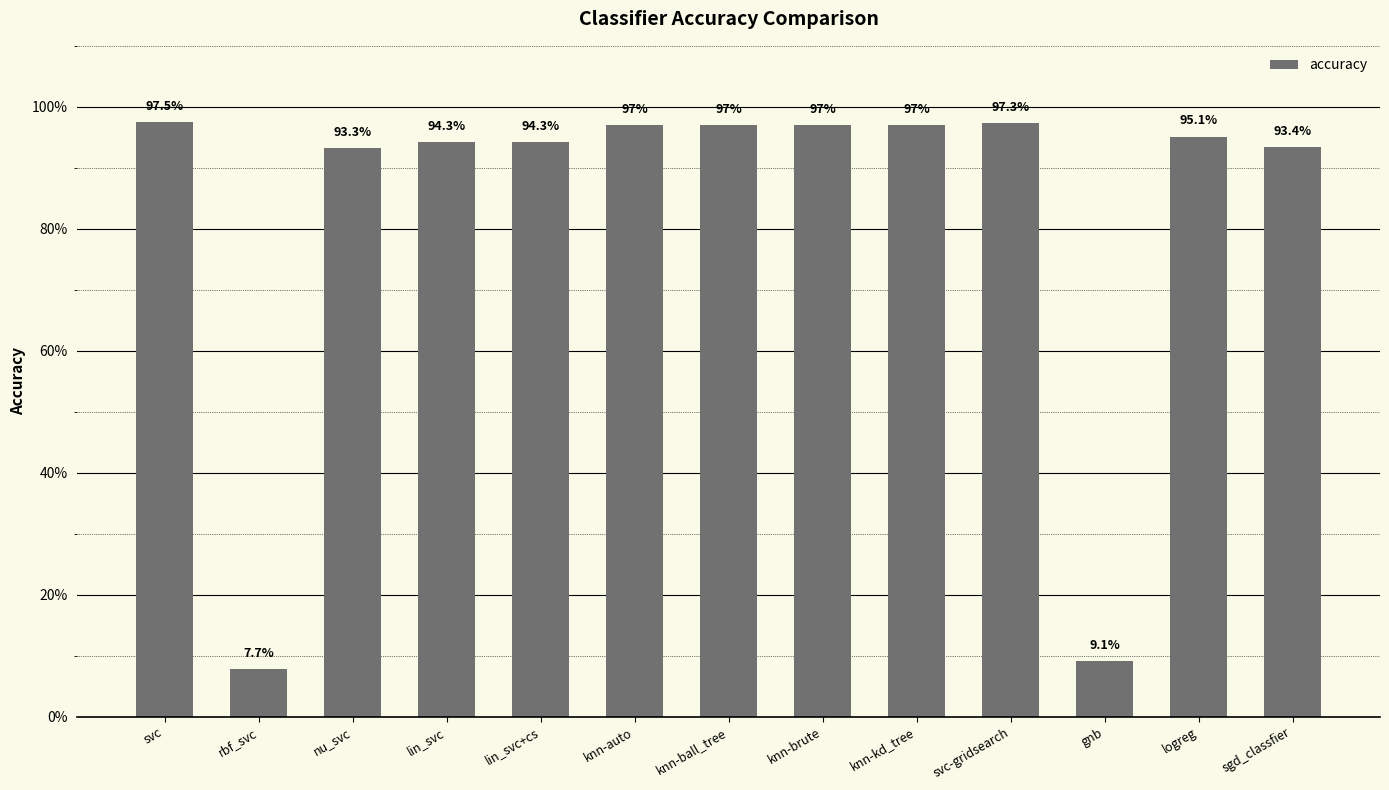

What is the difference between the values at knn-auto and gnb?

0.9